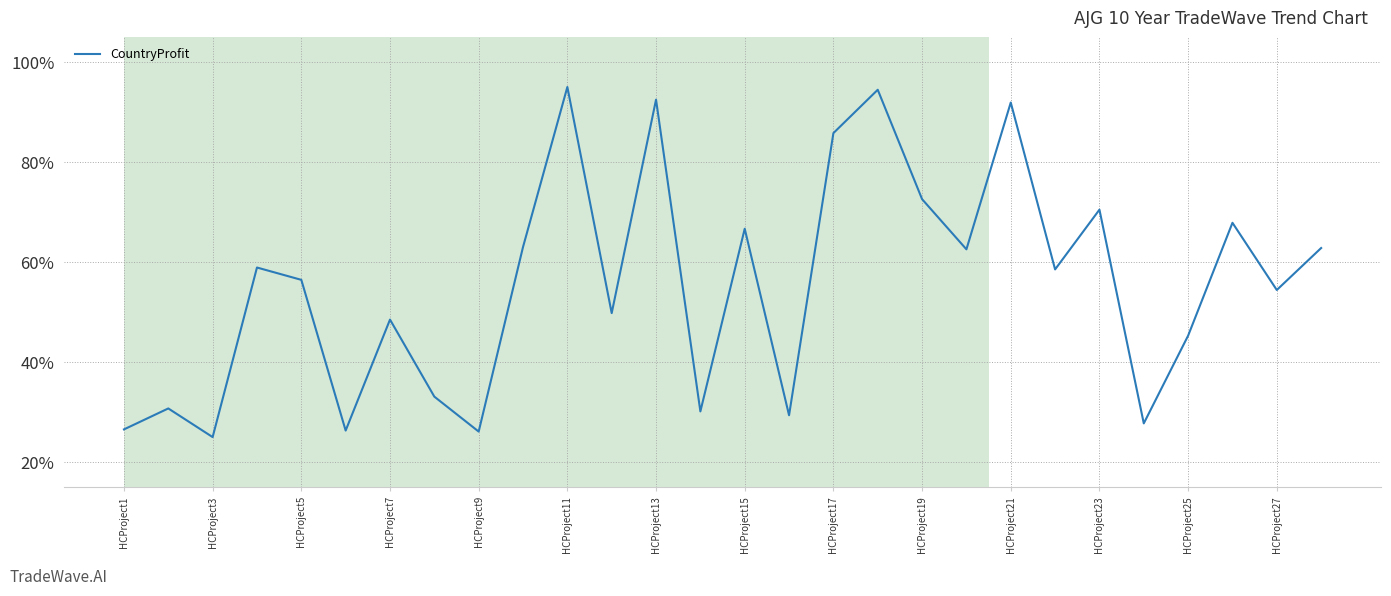

What is the difference between the maximum and minimum values?

70.0